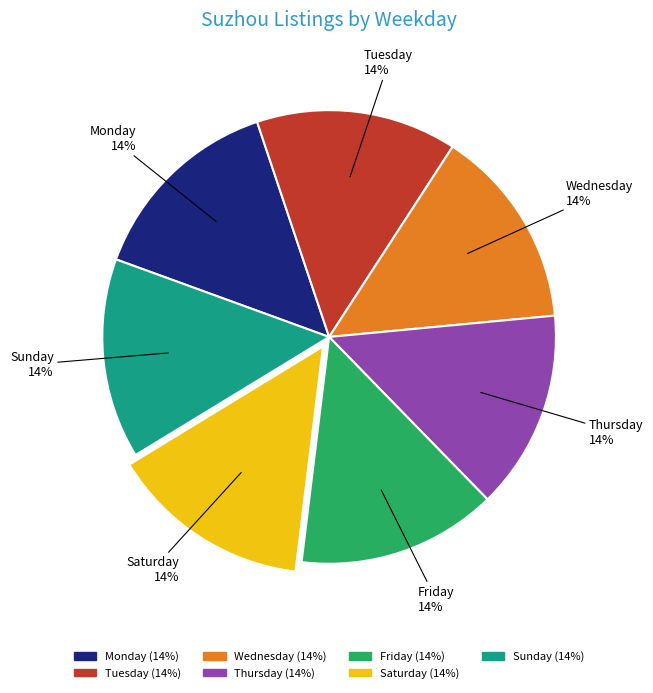

Count the number of slices in the pie.

7